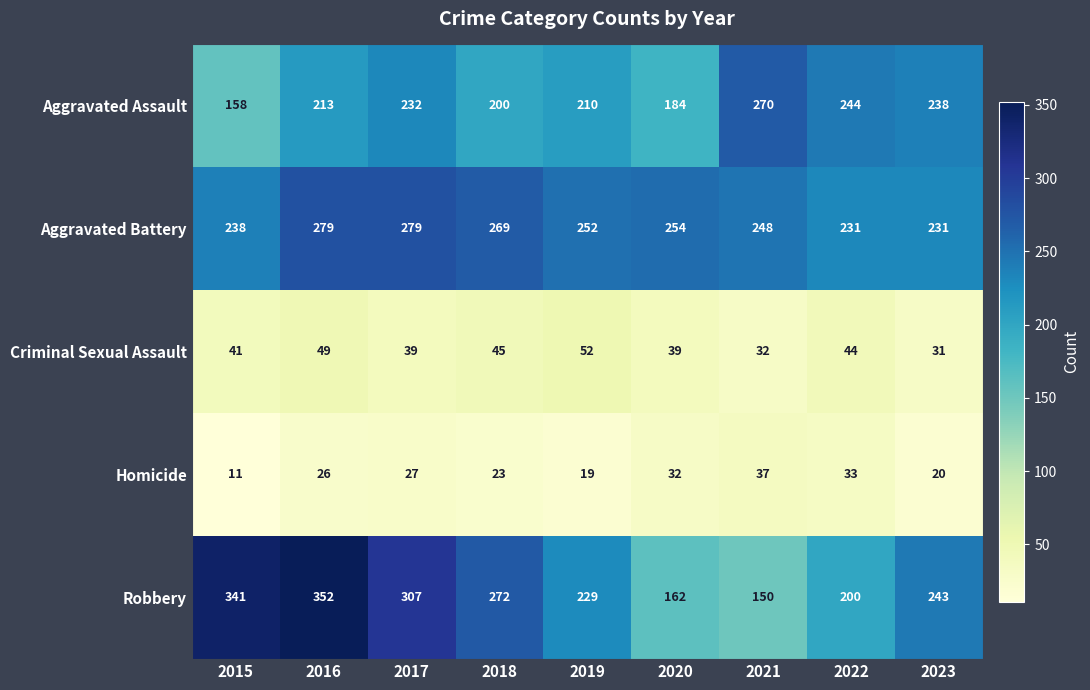

How many distinct data groups are displayed?

5